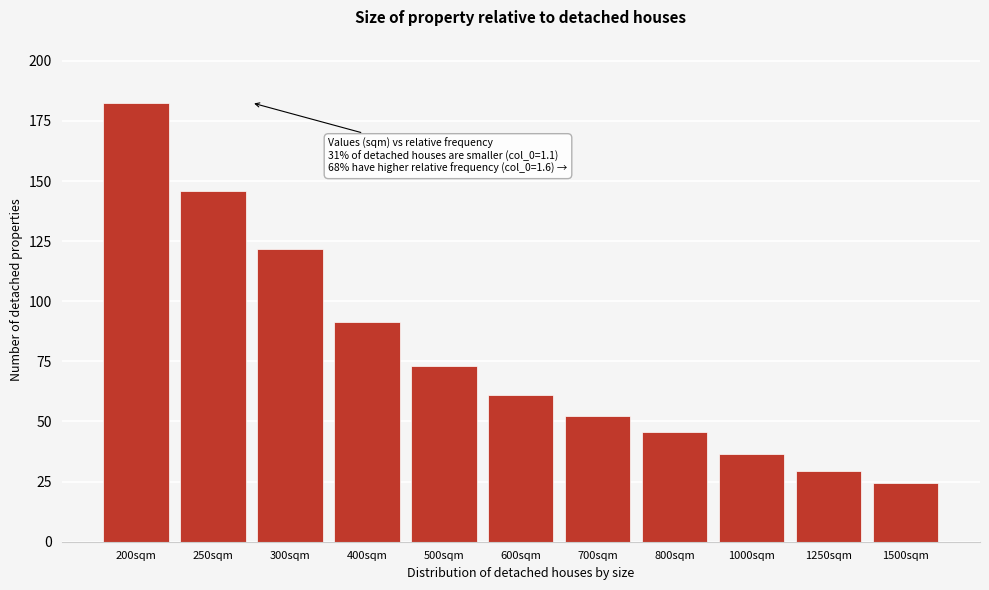

Reading left to right, extract all data points from this chart.

182.6	146.0	121.7	91.3	73.0	60.9	52.2	45.6	36.5	29.2	24.3